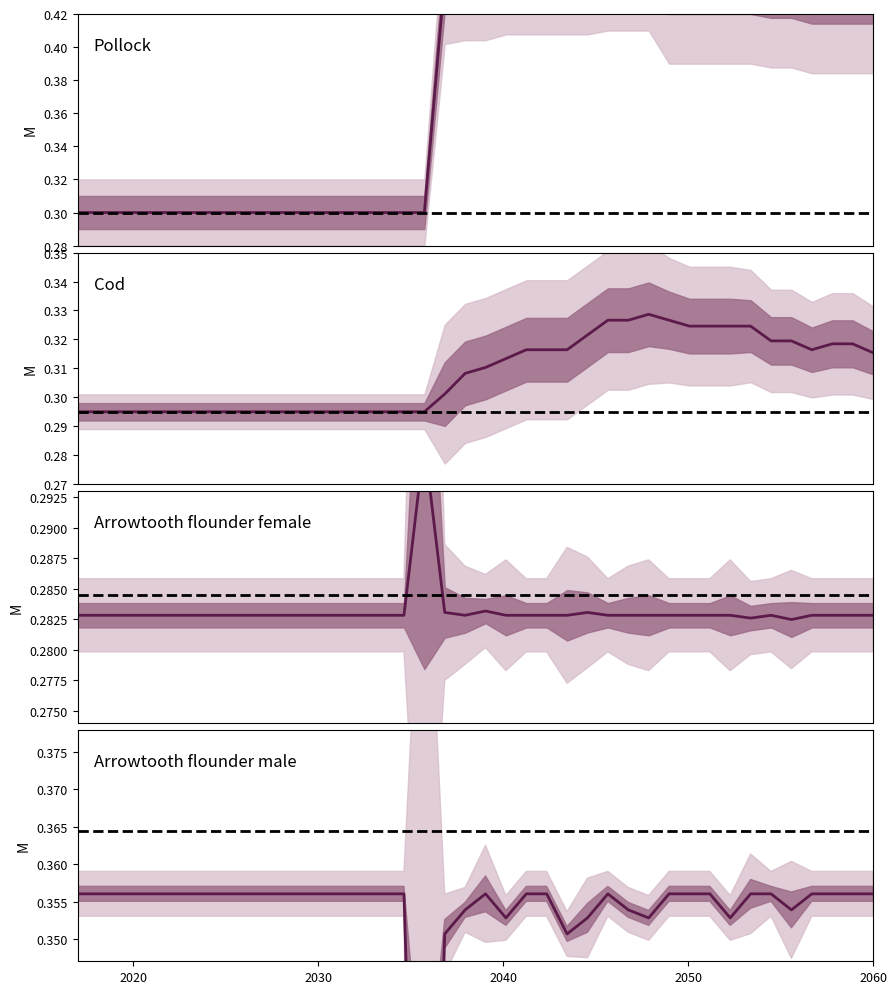

How many Row3 values are between 0 and 1?

40